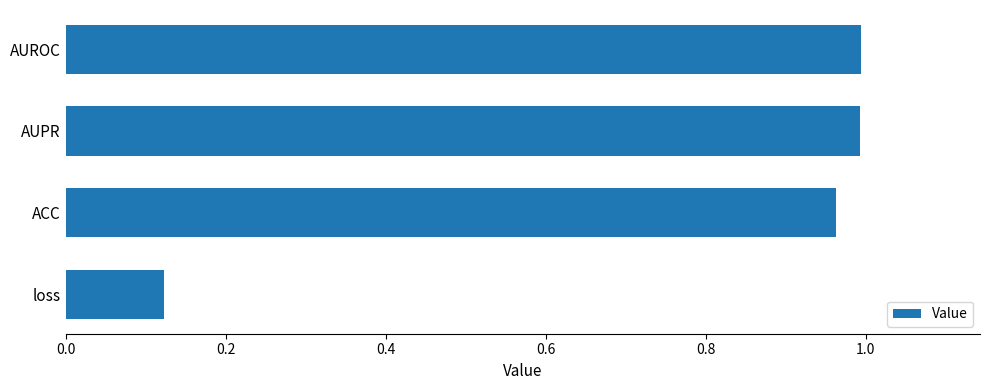

Is it true that the value at AUPR is 1.4?

False